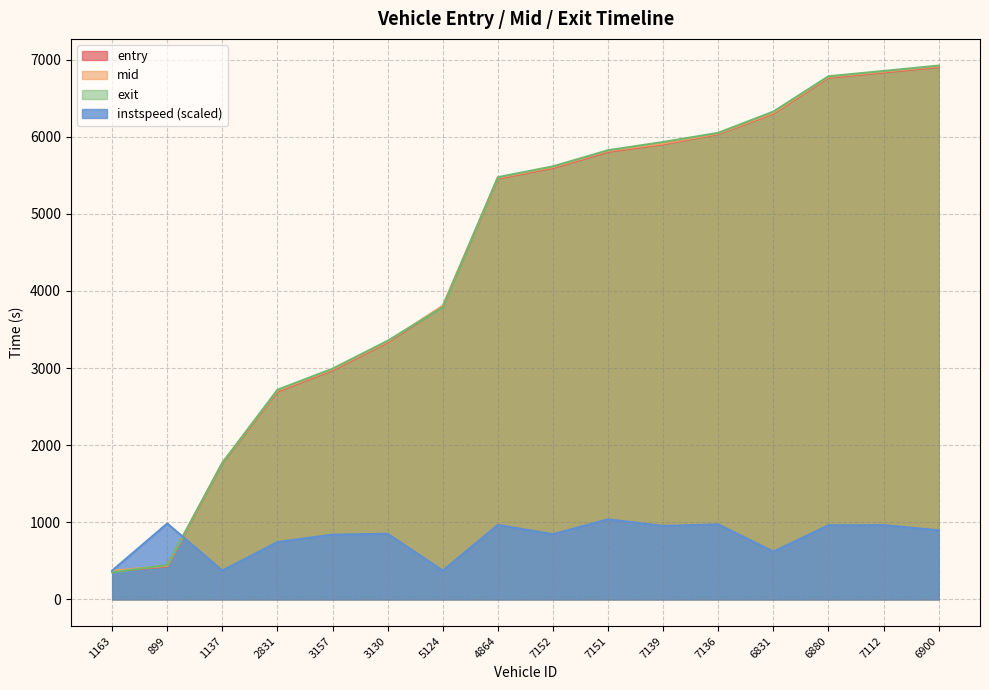

True or false: exit has a value of 8257.9 at 7136.

False